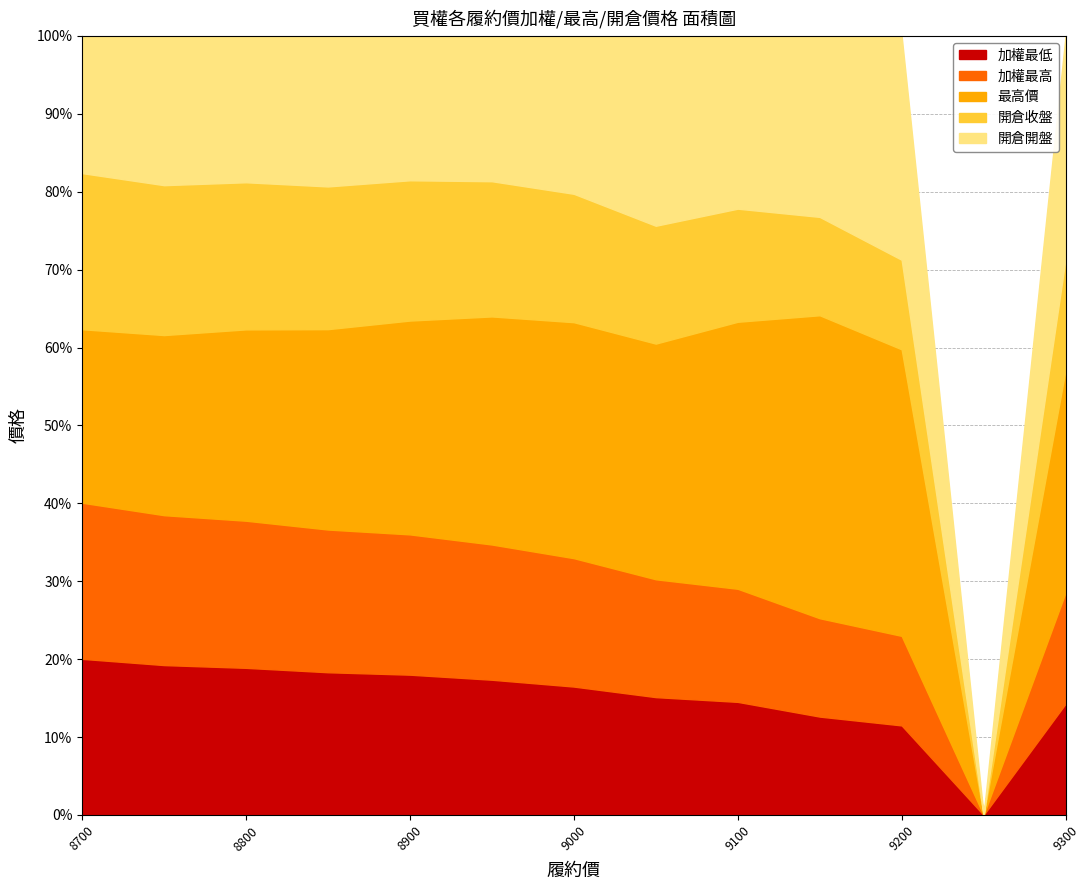

How many values in the 加權最低 series are below 37?

6